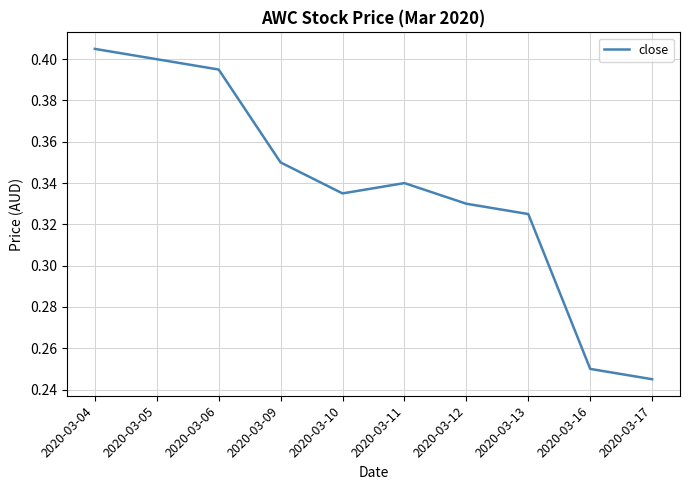

Is it true that the value at 2020-03-16 is 0.1?

False